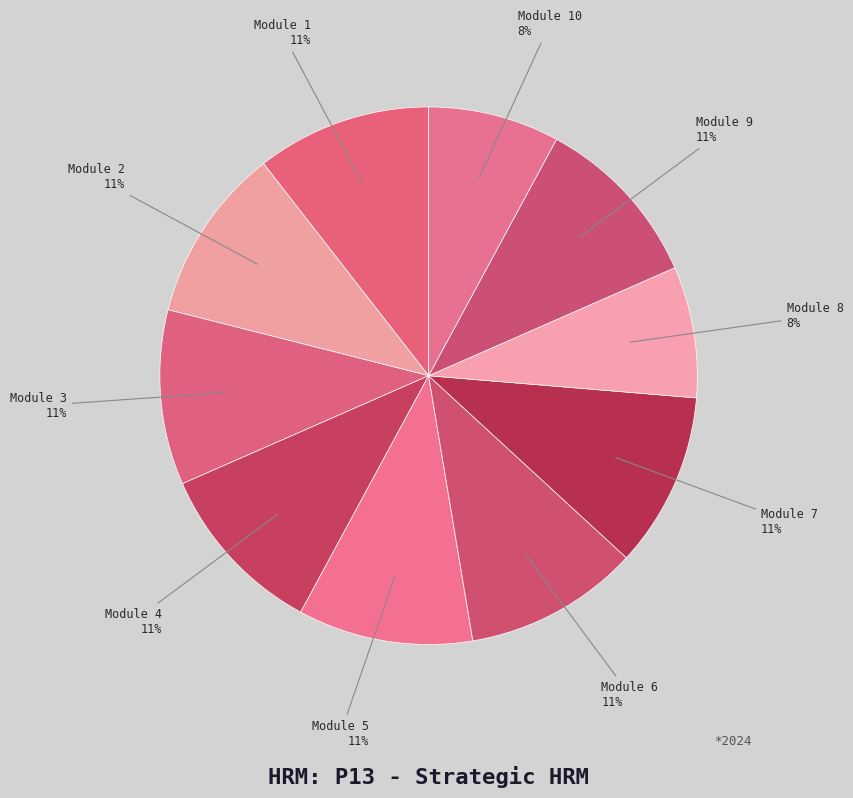

To the nearest percent, what is the combined percentage of Module 2 and Module 9?

21%